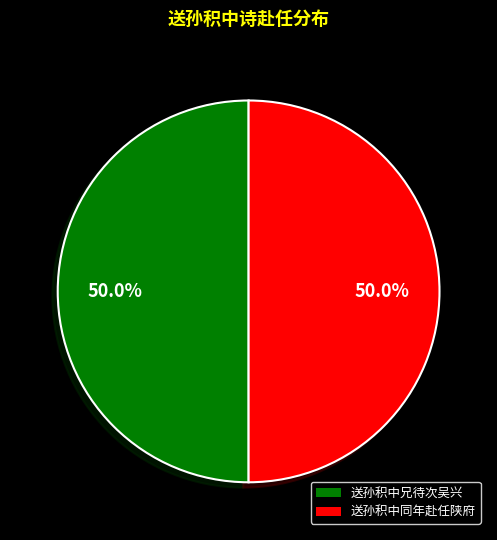

Count the number of slices in the pie.

2